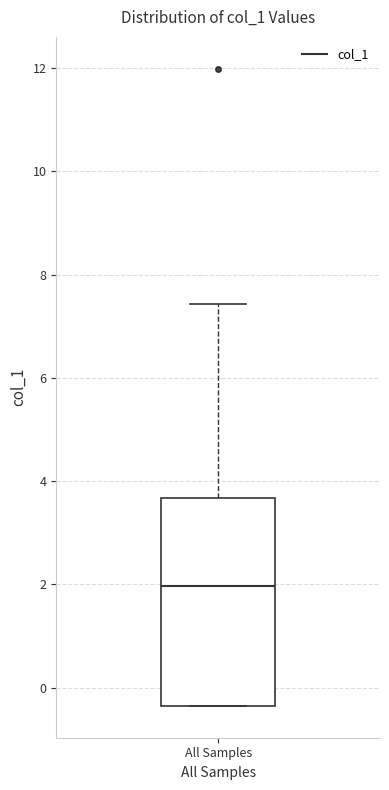

Transcribe this box plot: give where the median line is, the range the box spans, and where the two whiskers end, as read against the y-axis. The values are not printed on the chart, so give them approximately, as read against the axis.

median 2.0, box -0.4 to 3.6, whiskers -0.4 to 7.4